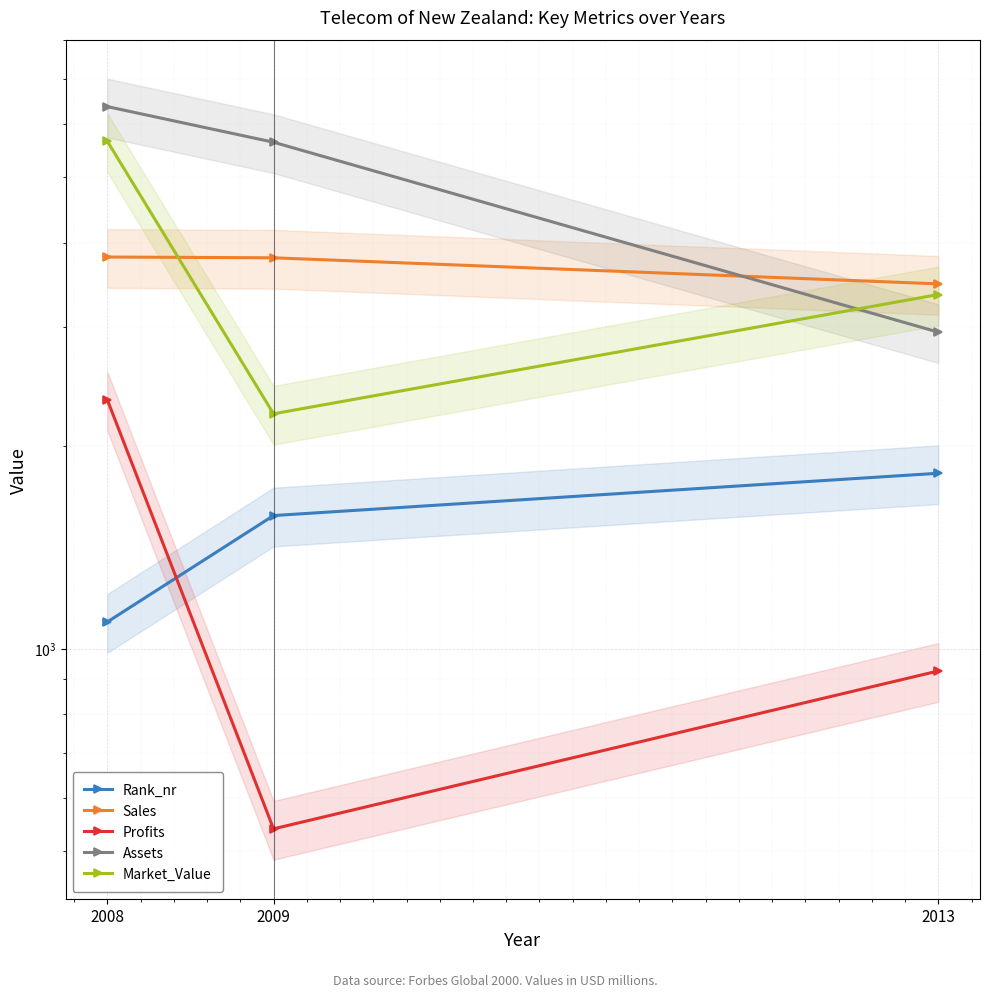

At which label is Sales closest to 3643?

2009